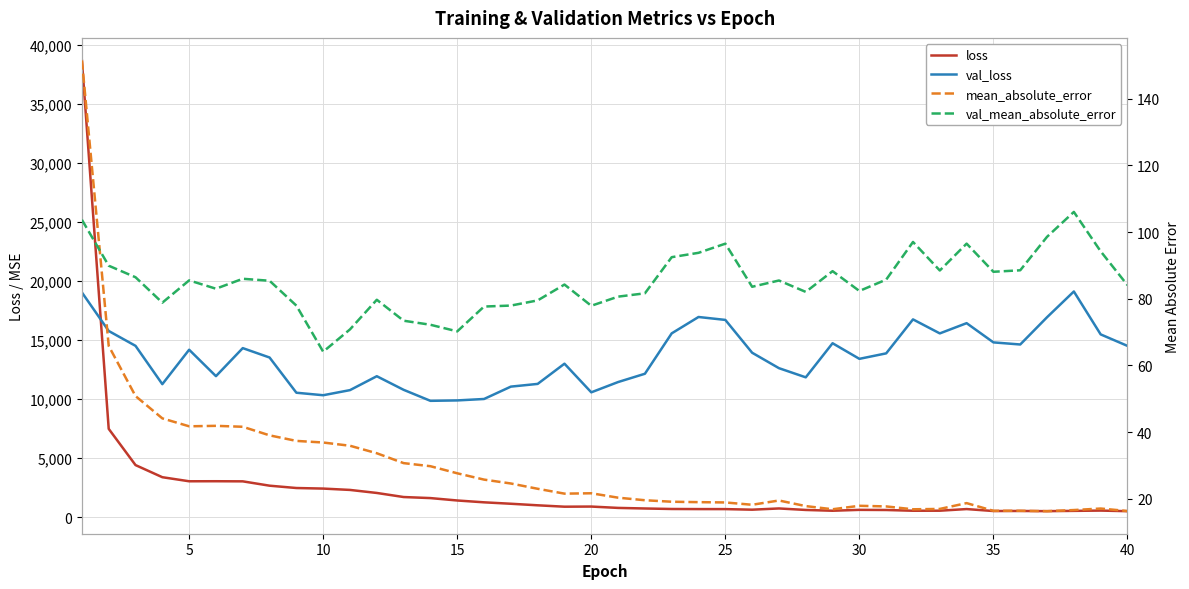

At how many categories does at least one series exceed 23518?

1